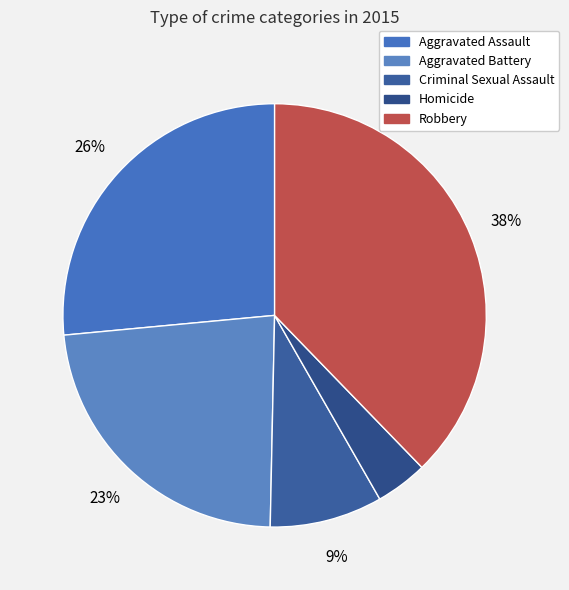

Which slice is the largest?

Robbery